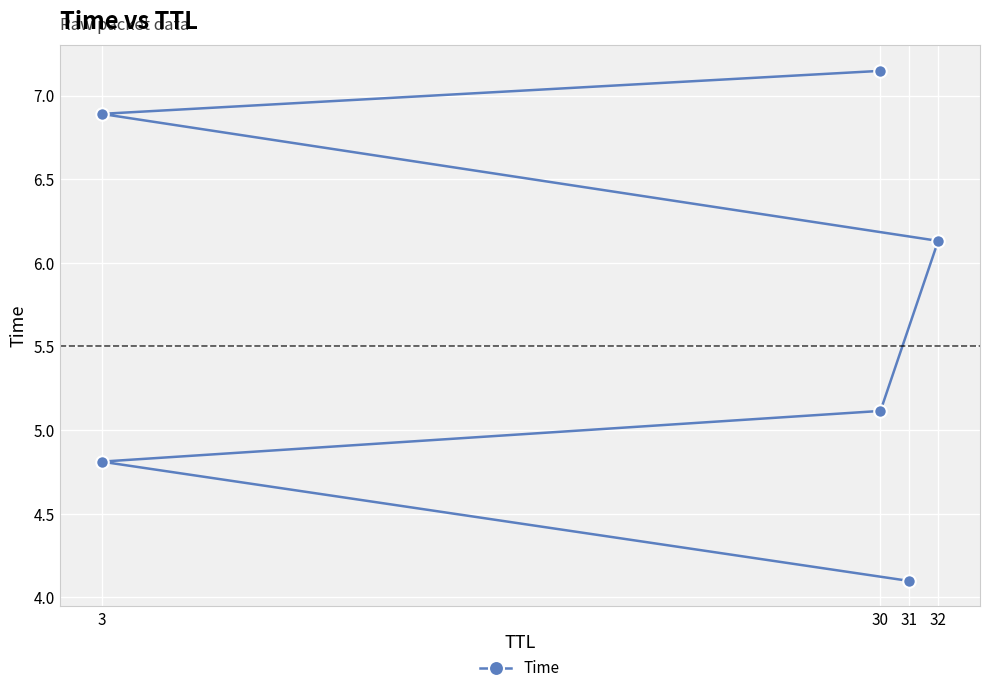

What position from the right is 3?

6